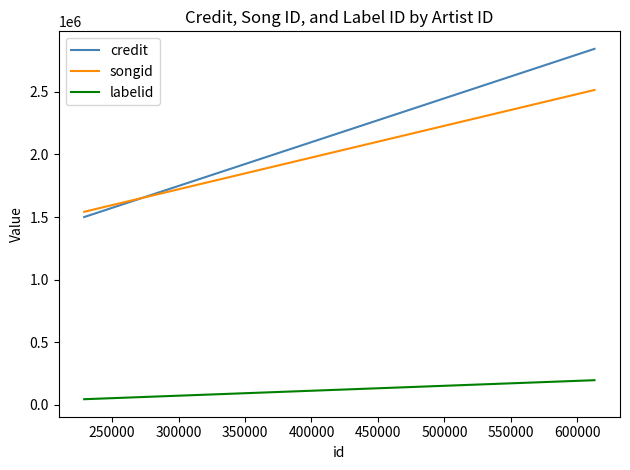

What is the sum of all songid values?

5598993